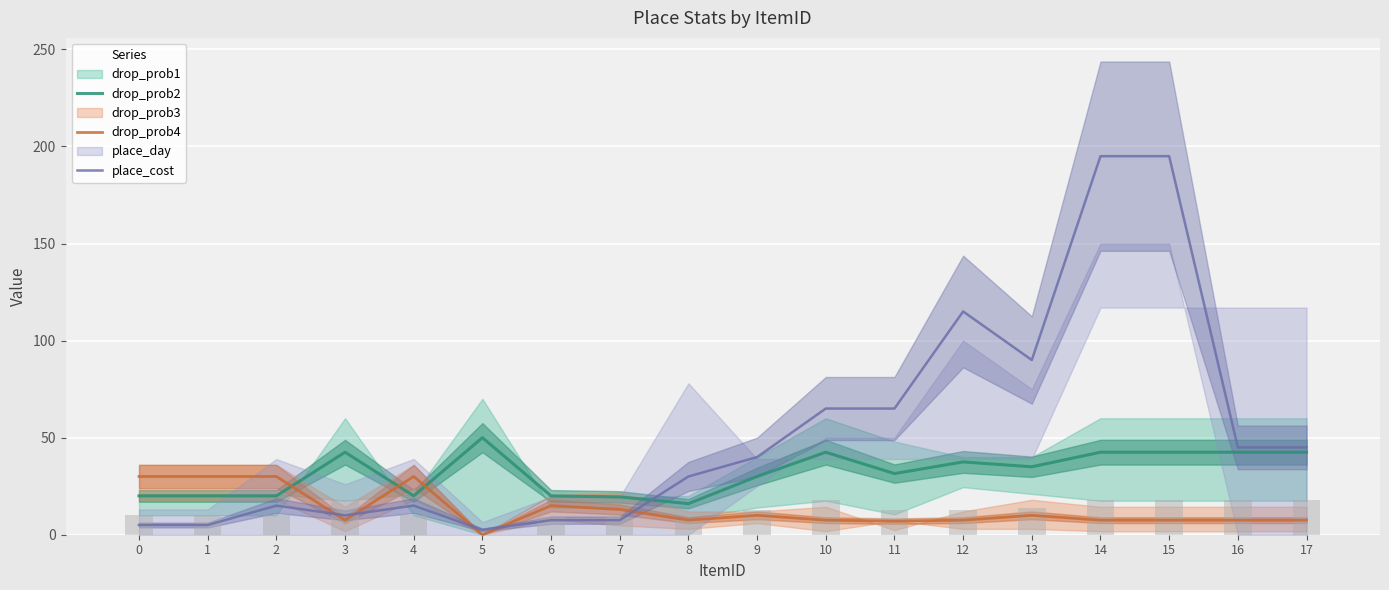

What is the value of the place_cost bar at the 6th from the left?

2.5